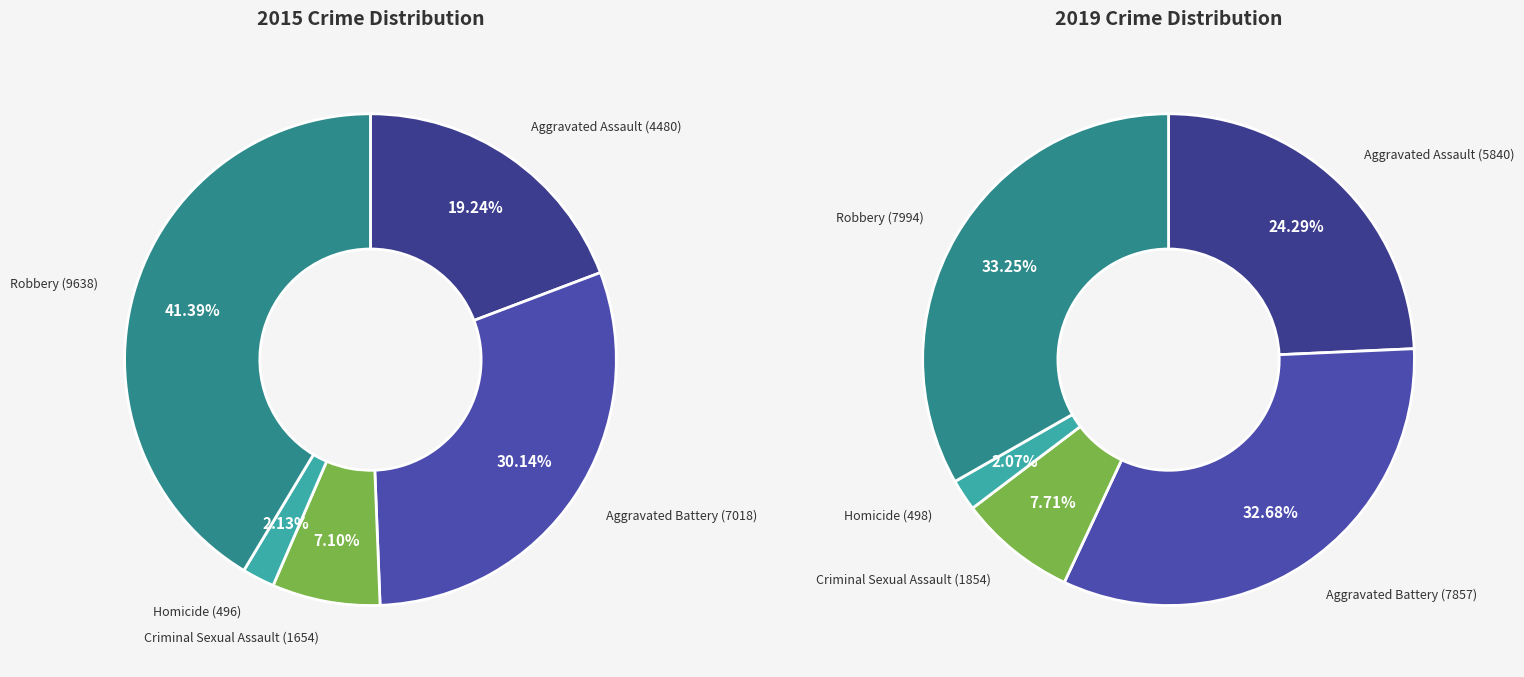

How many segments does this pie chart have?

5